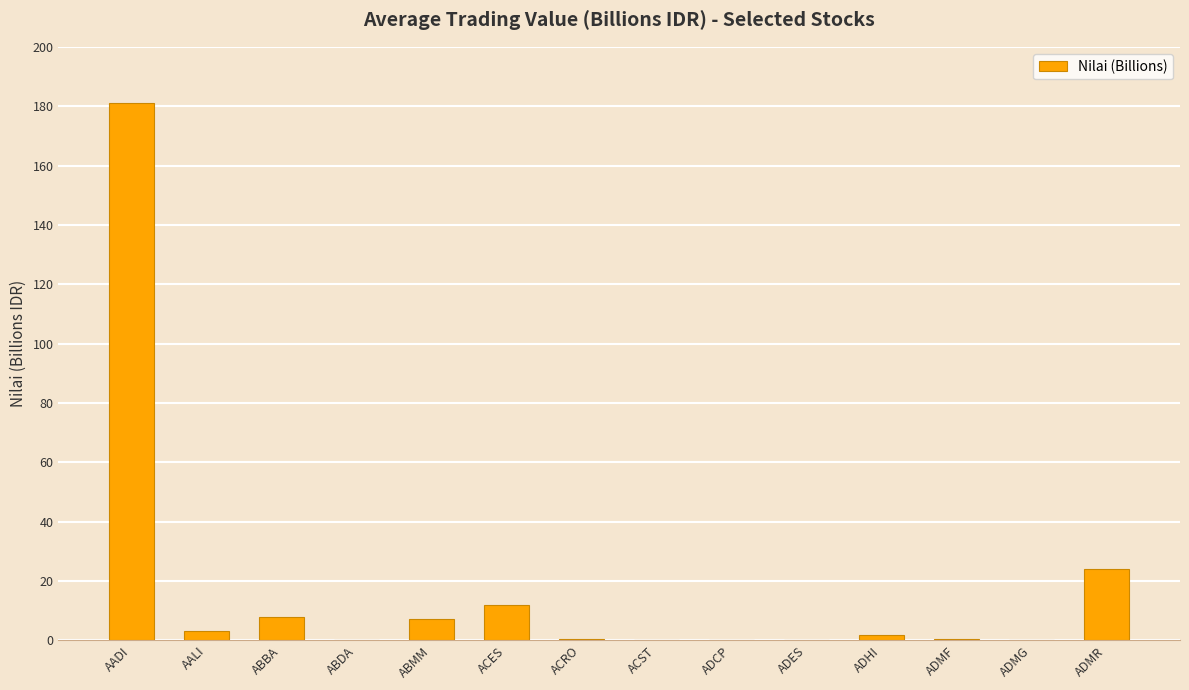

At which label is the value closest to 90?

ADMR